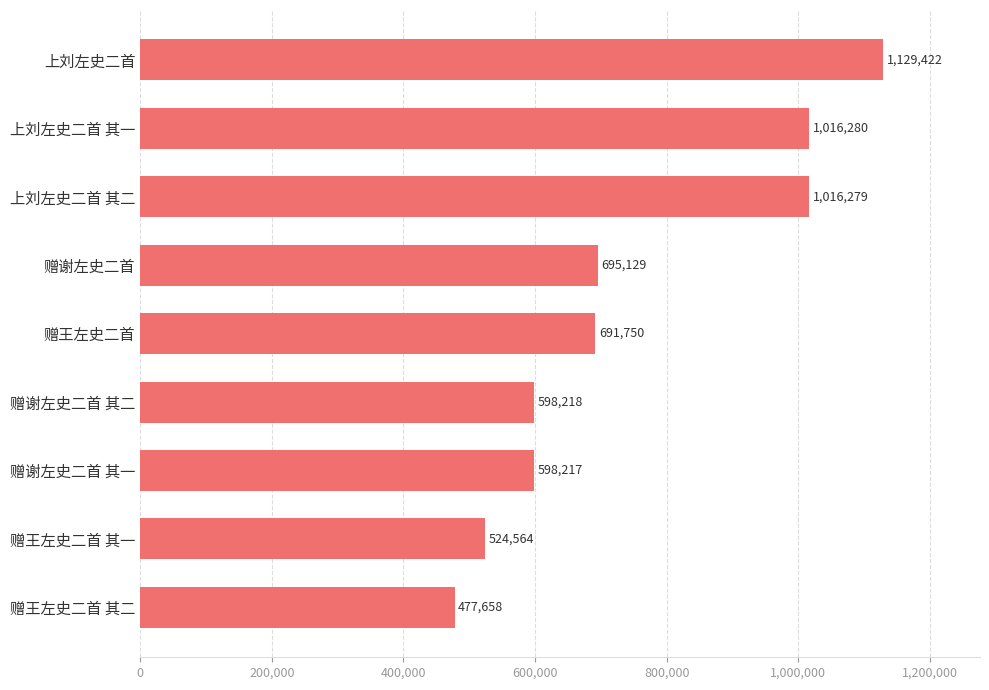

Are the bars grouped side by side (vs. stacked)?

No